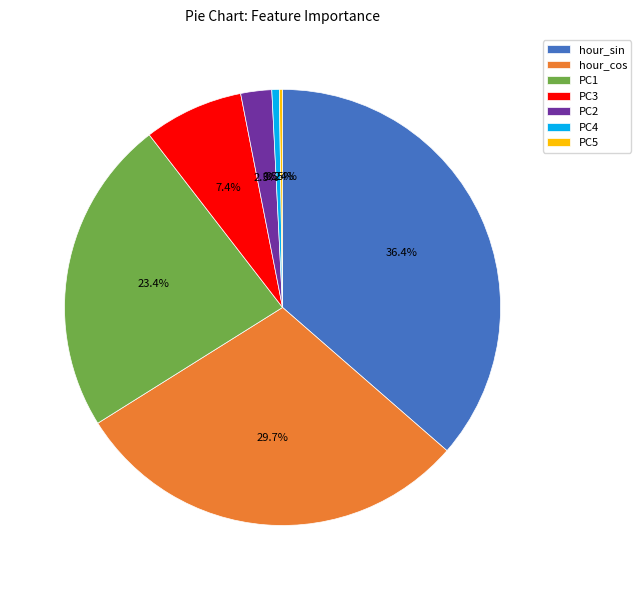

Does PC1 account for over 50% of the chart?

No